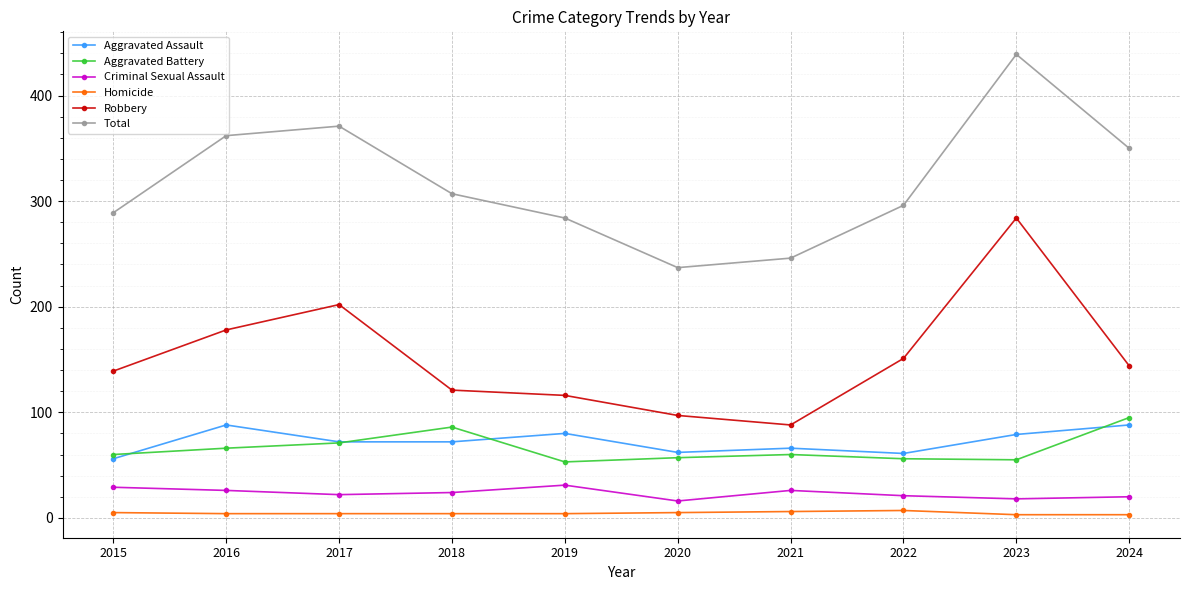

In Criminal Sexual Assault, how many points are higher than both neighbors (excluding endpoints)?

2